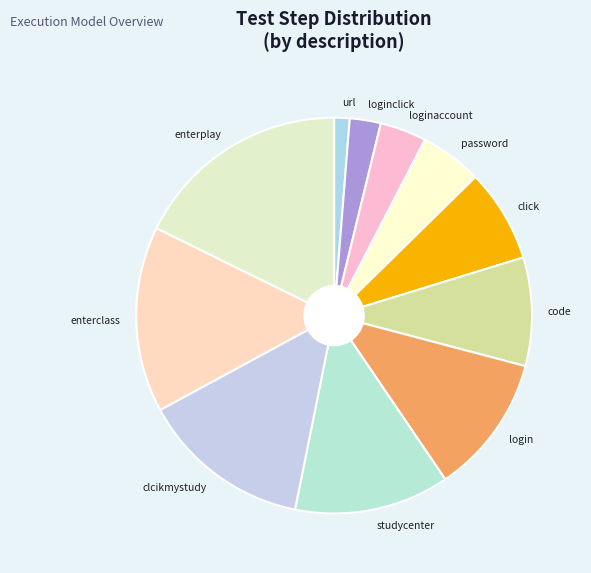

Is there any slice that represents more than half of the pie?

No